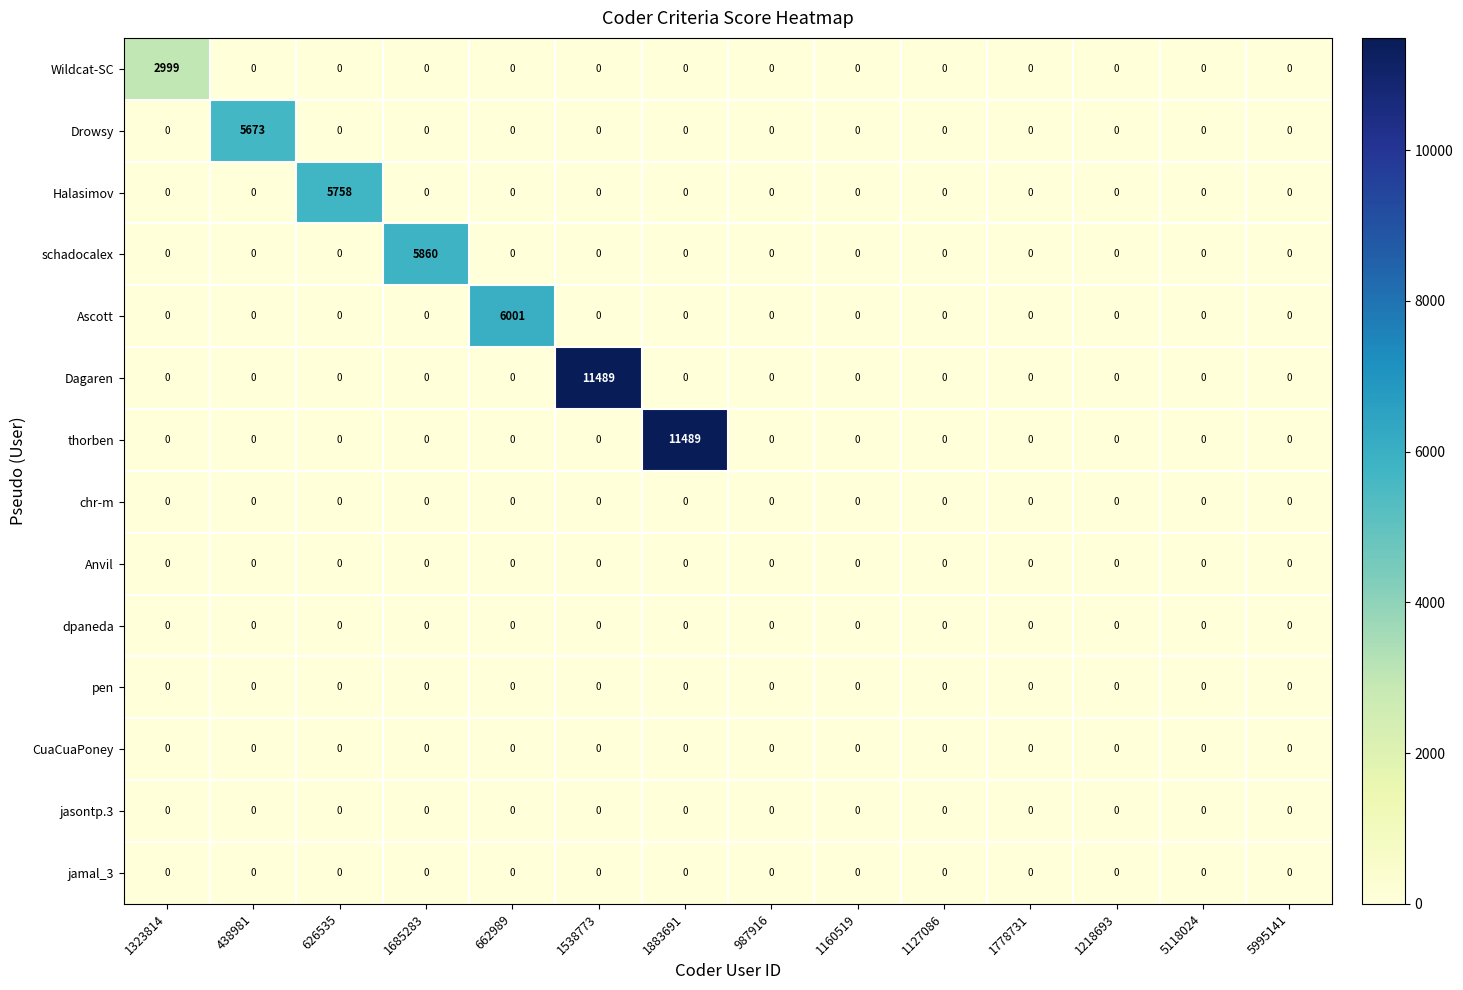

What is the spread (max minus min) of values at 662989?

6001